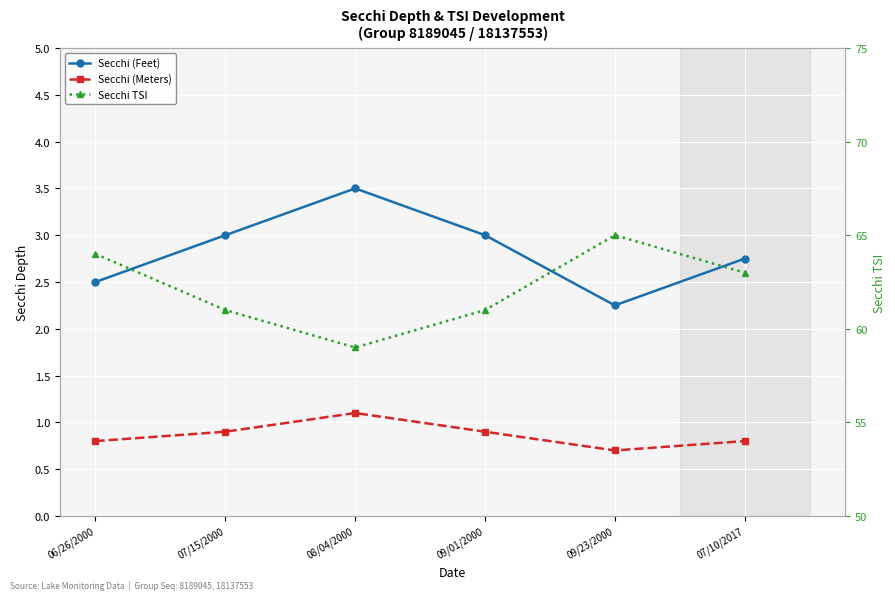

How many Secchi TSI values are between 61 and 64?

4